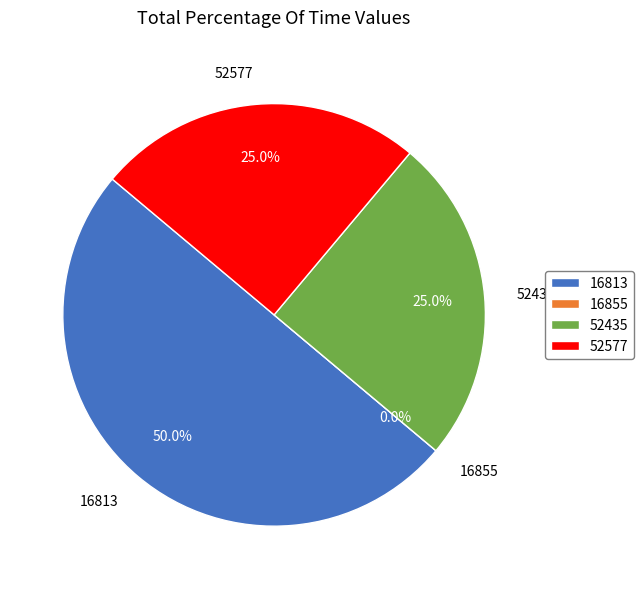

To the nearest percent, what portion does 16813 represent?

50%